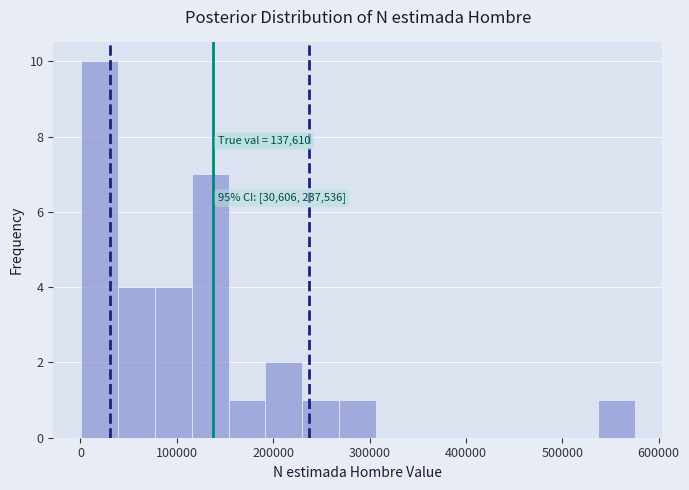

Read against the x-axis, roughly where is the centre of the tallest bar?

20000